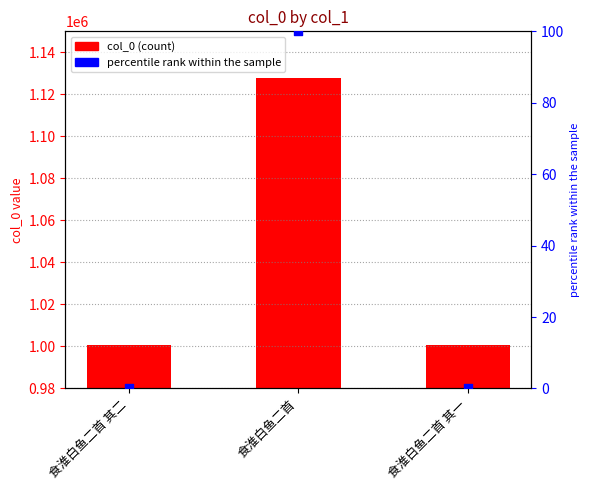

What are all the series names shown in the legend?

col_0, percentile rank within the sample